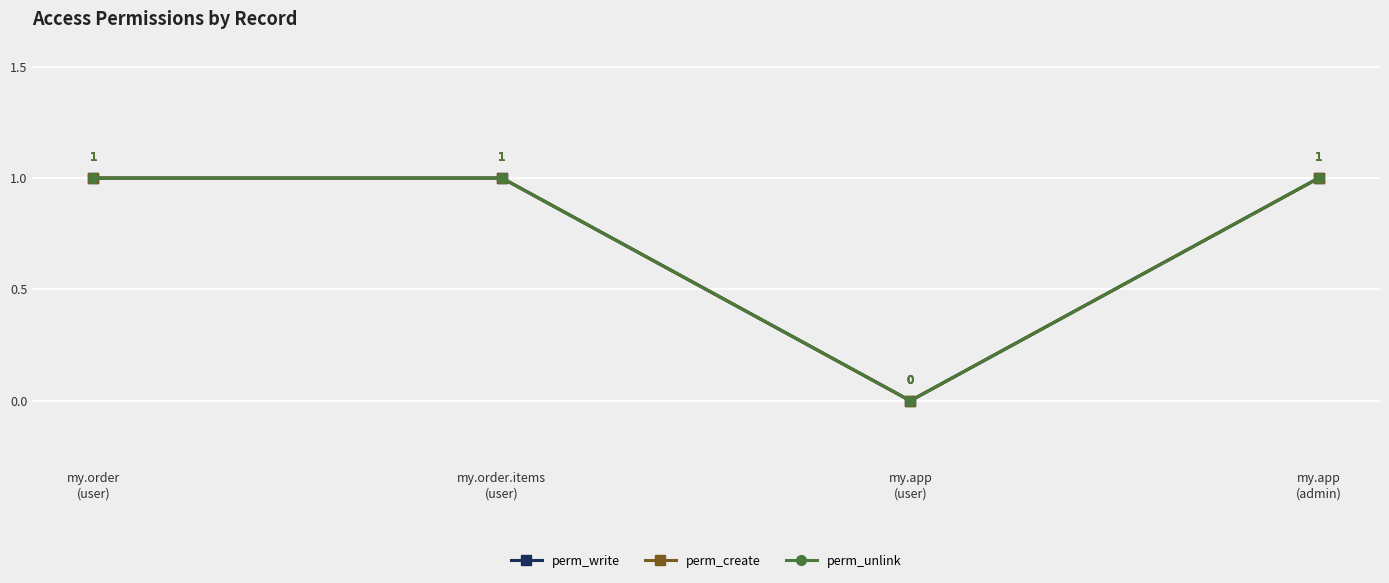

Is this an area chart (filled region under the line)?

No